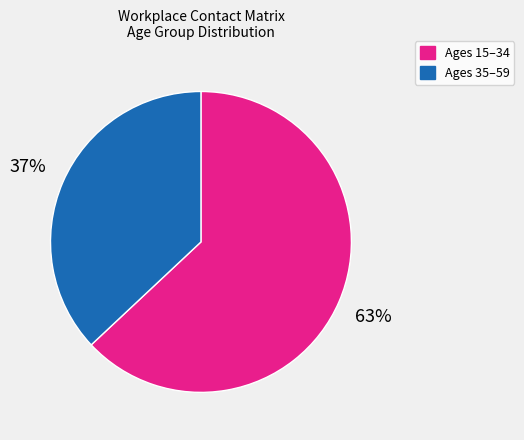

To the nearest percent, what is the difference between the largest and smallest slice percentages?

26%